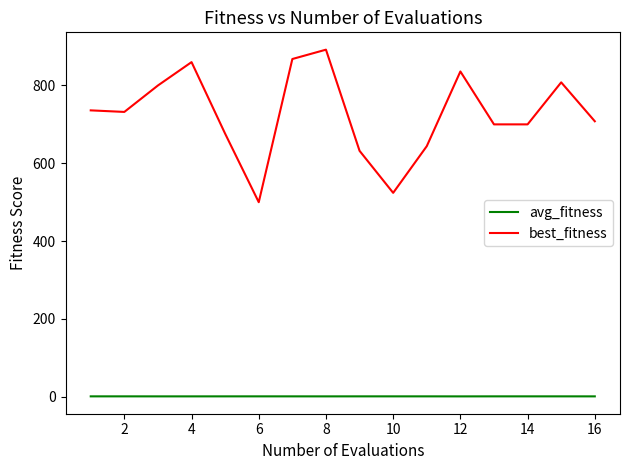

Which series has the widest spread of values?

best_fitness